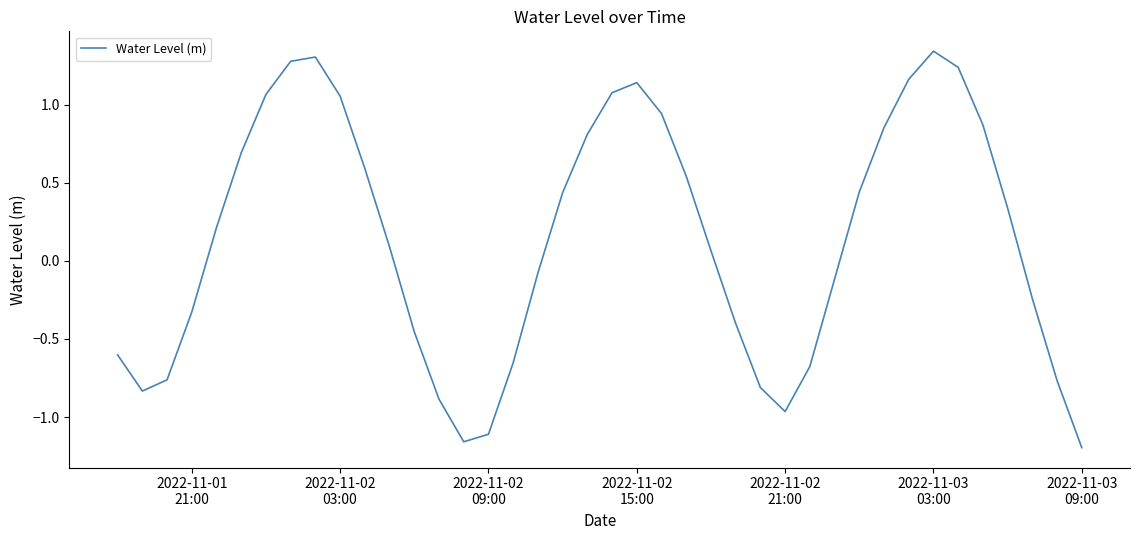

What is the sum of all values?

5.5